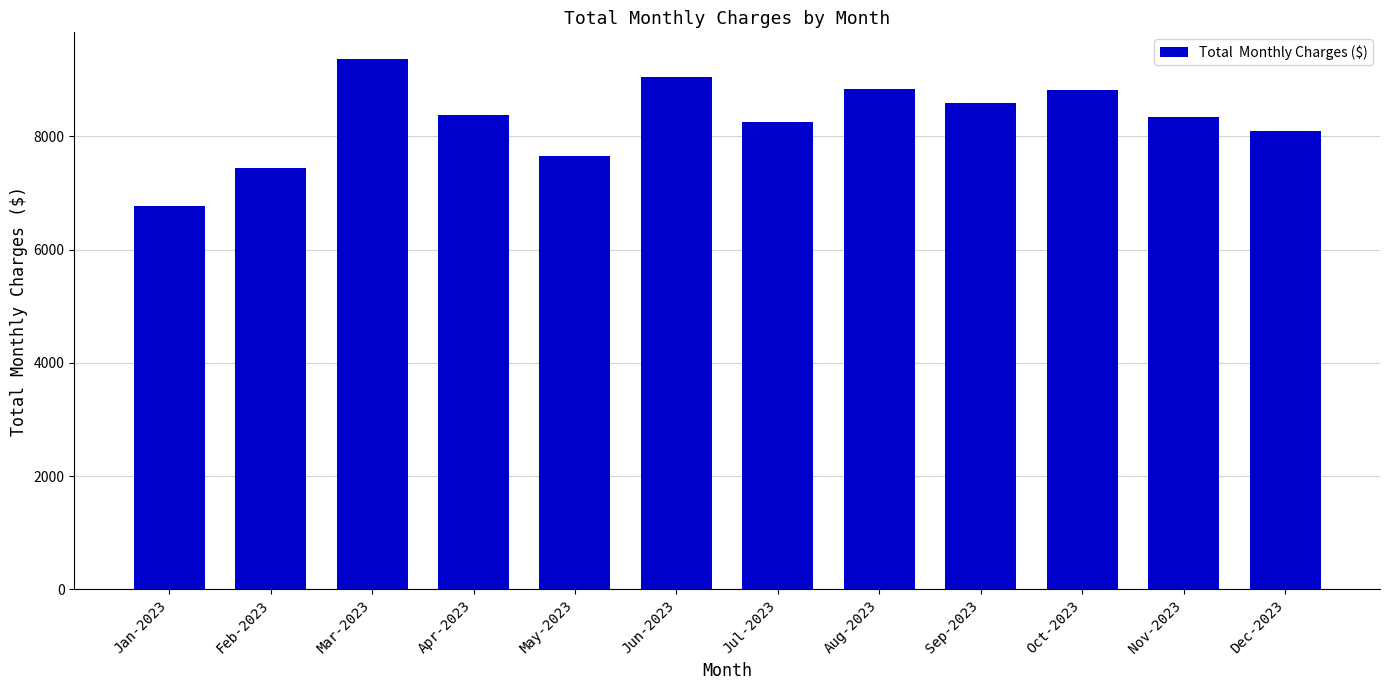

Which category has the lowest value across all series?

Jan-2023